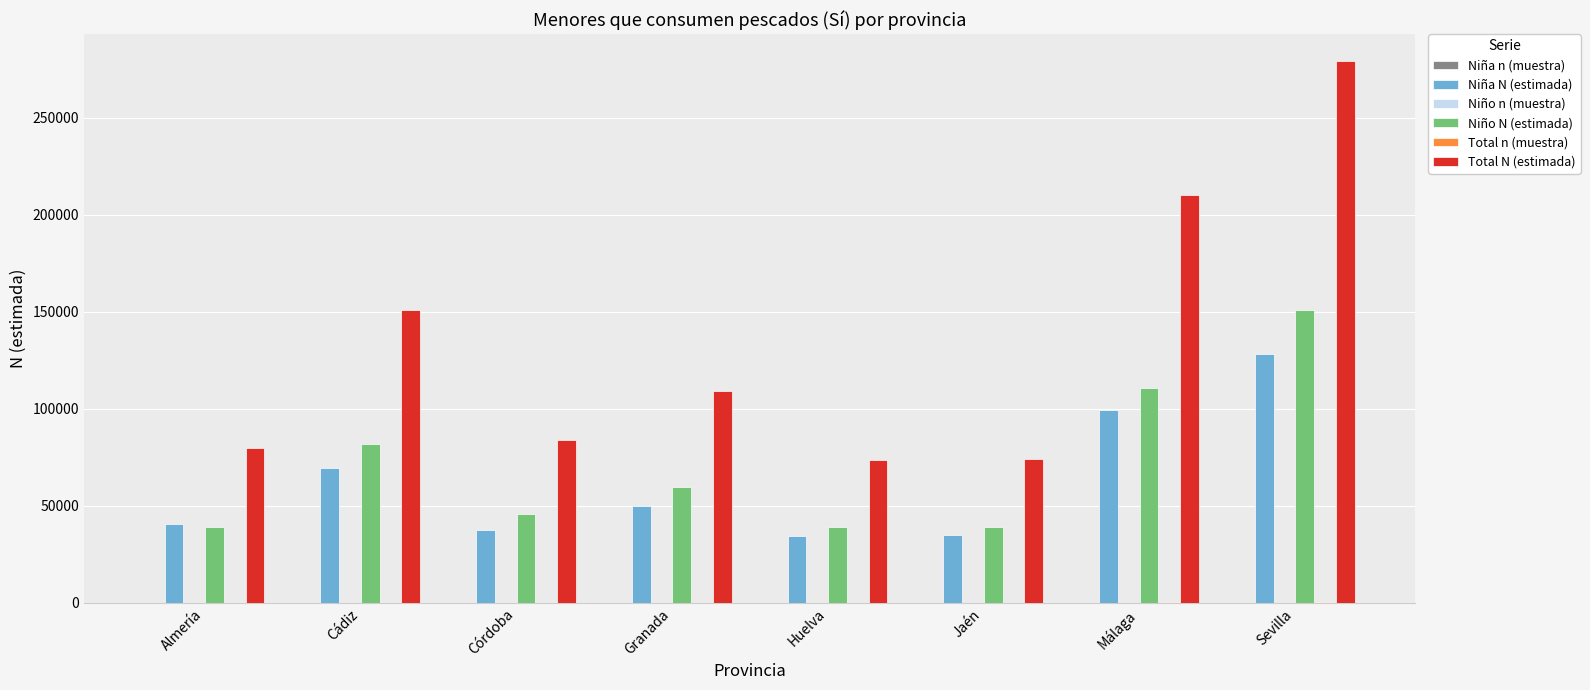

How many groups of bars are there?

8